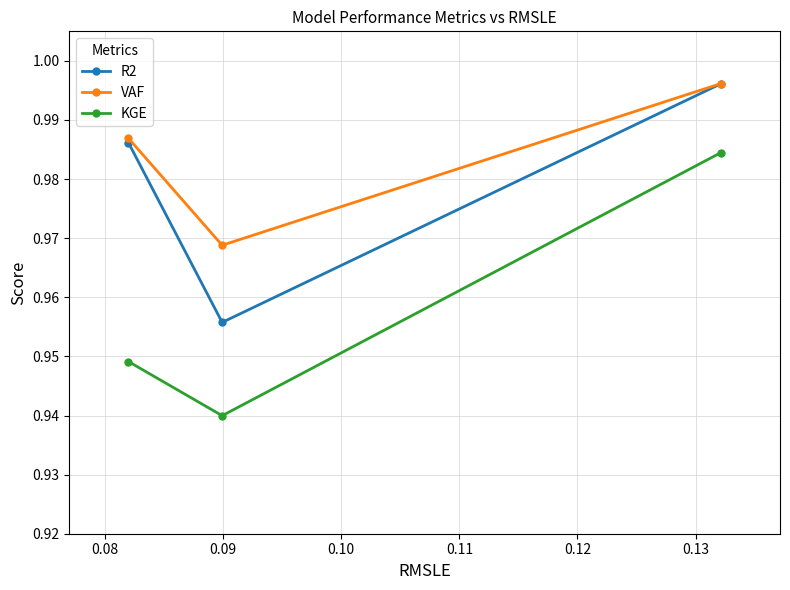

Rank the series by their average value, from lowest to highest.

KGE, R2, VAF